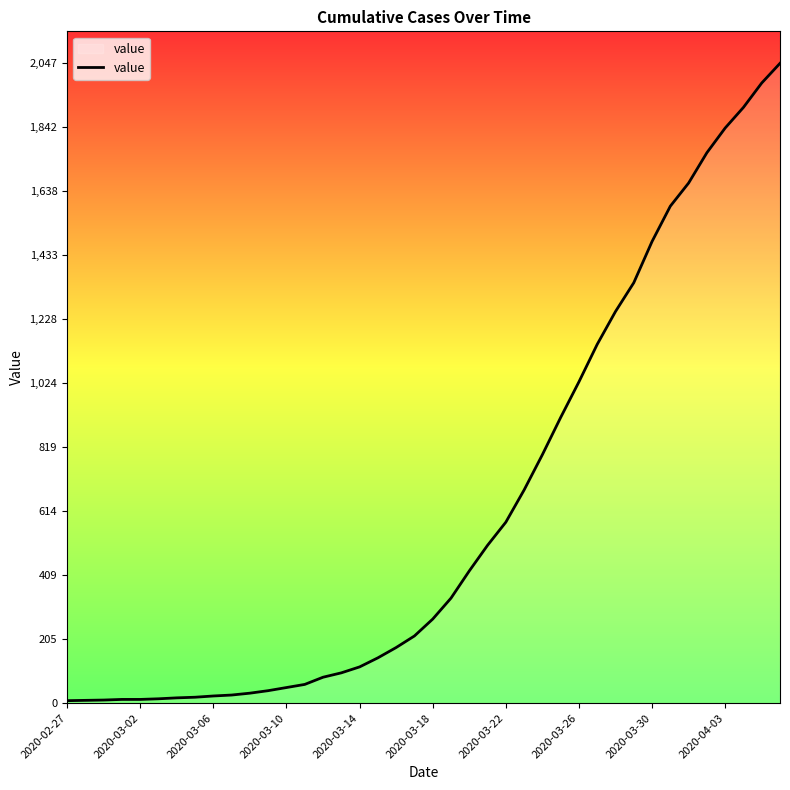

What is the difference between the maximum and minimum values?

2039